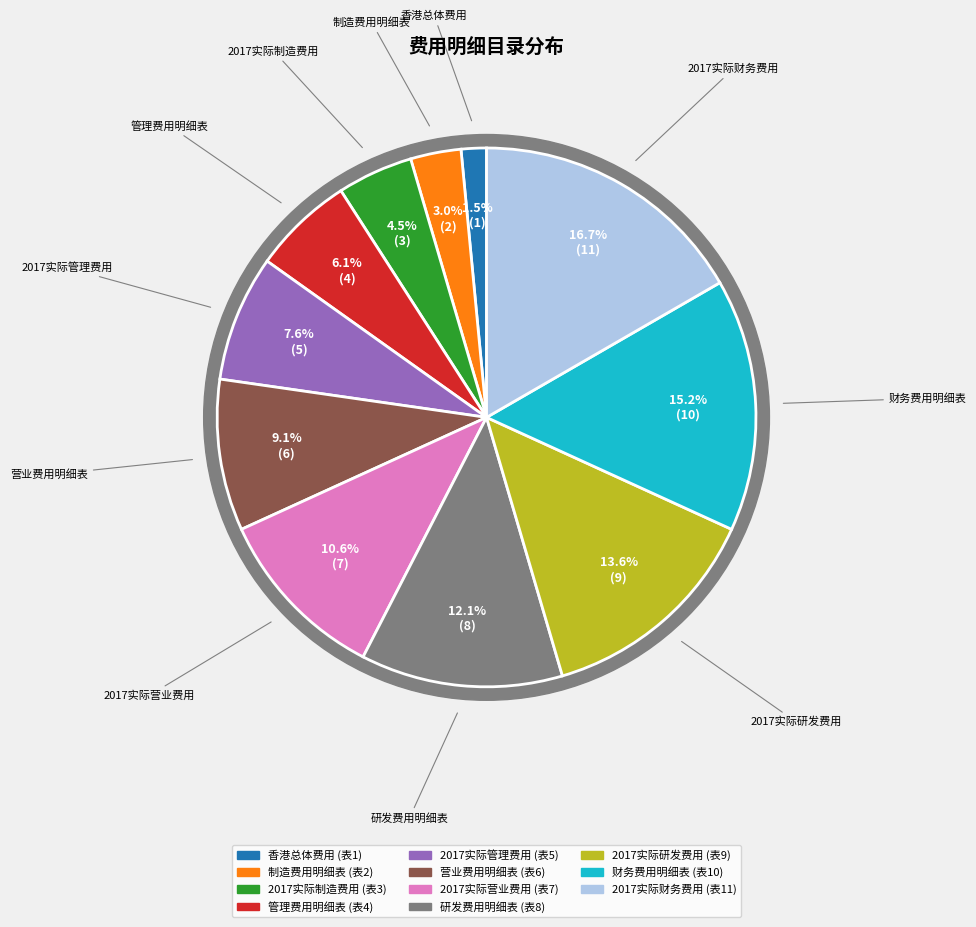

How many segments does this pie chart have?

11